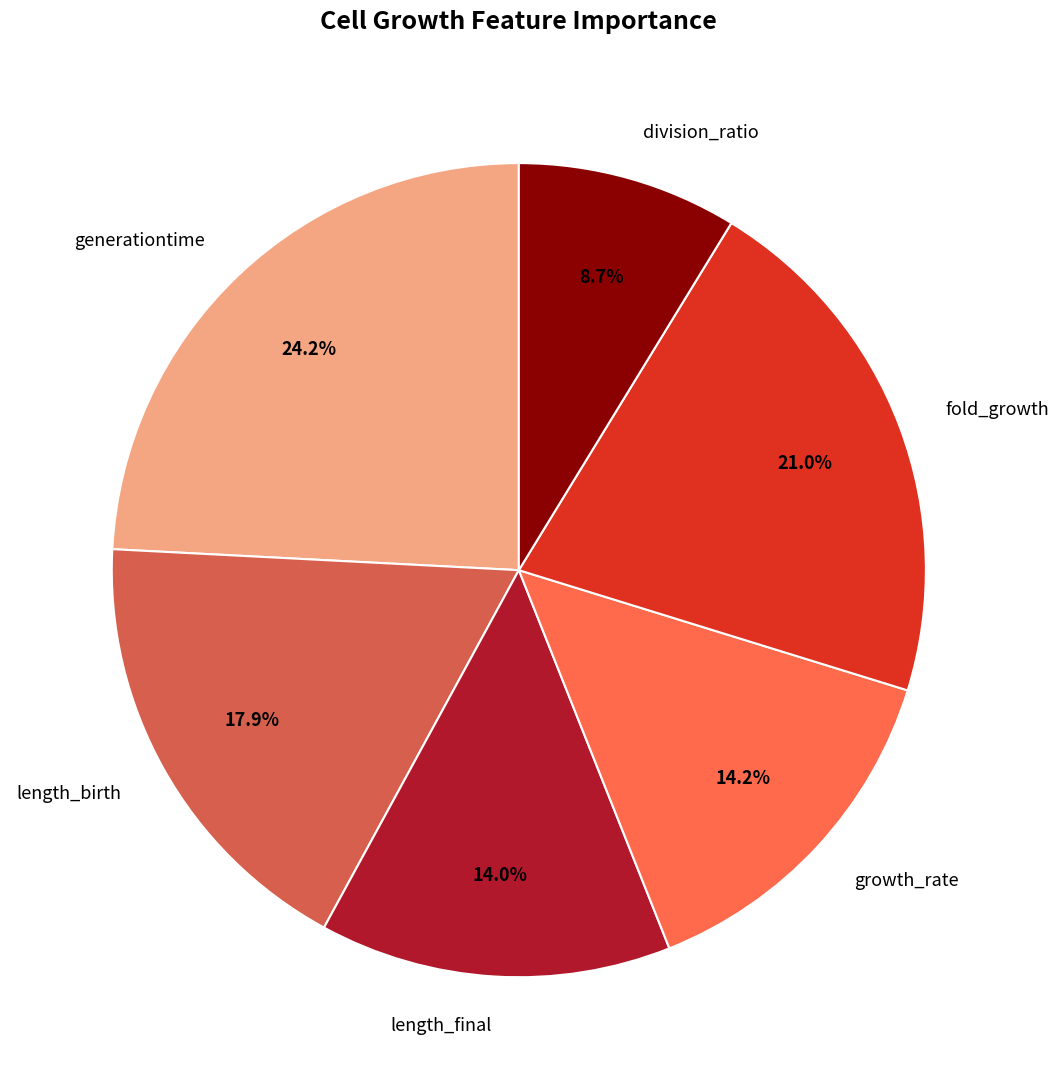

The division_ratio slice represents 1% of the pie. True or false?

False